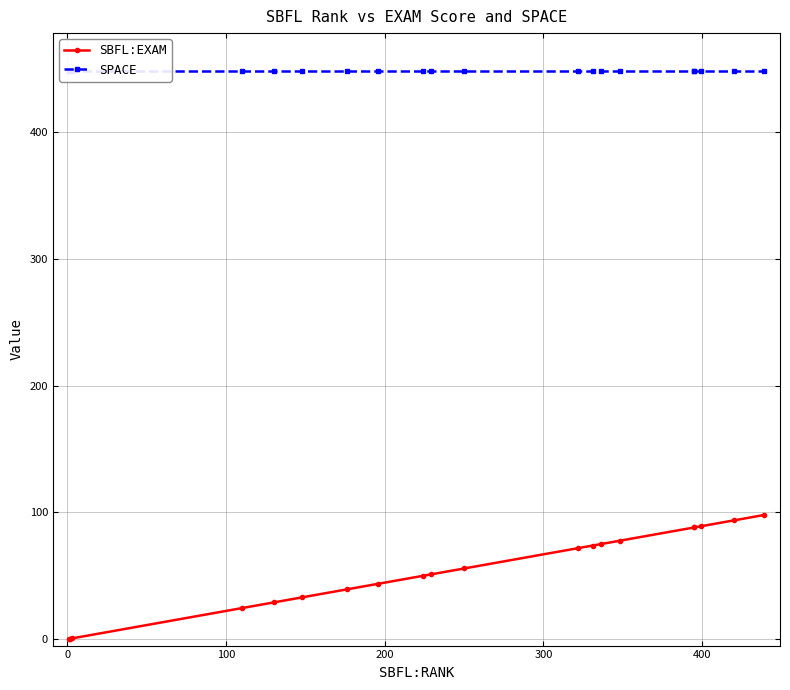

Does the chart display data point markers on the line(s)?

Yes